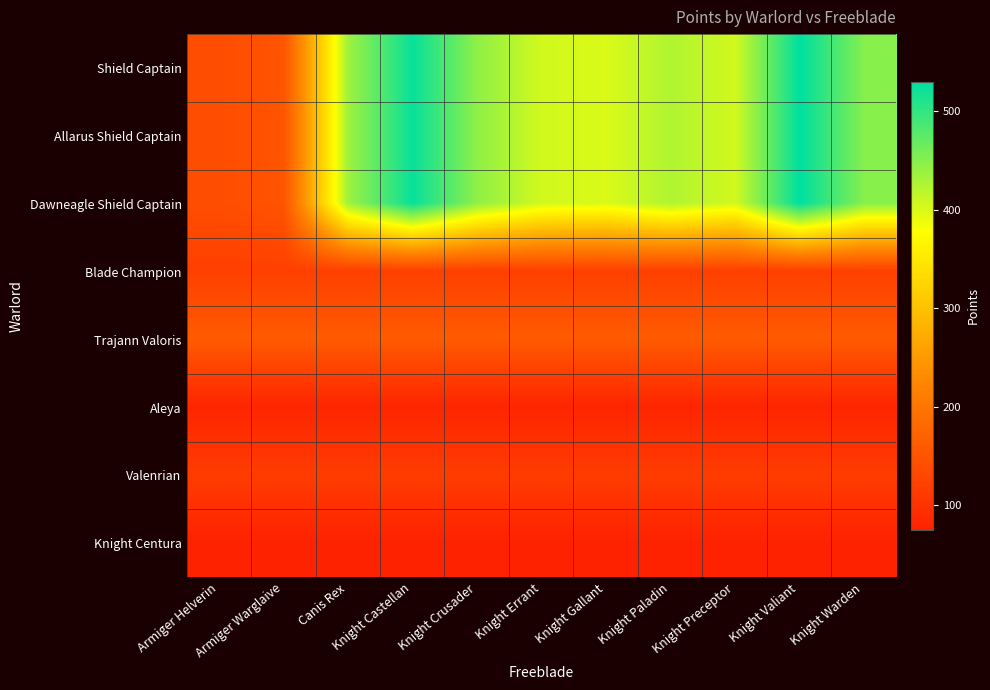

Rank the series by their maximum value, from lowest to highest.

Knight Centura, Aleya, Valenrian, Blade Champion, Trajann Valoris, Shield Captain, Allarus Shield Captain, Dawneagle Shield Captain